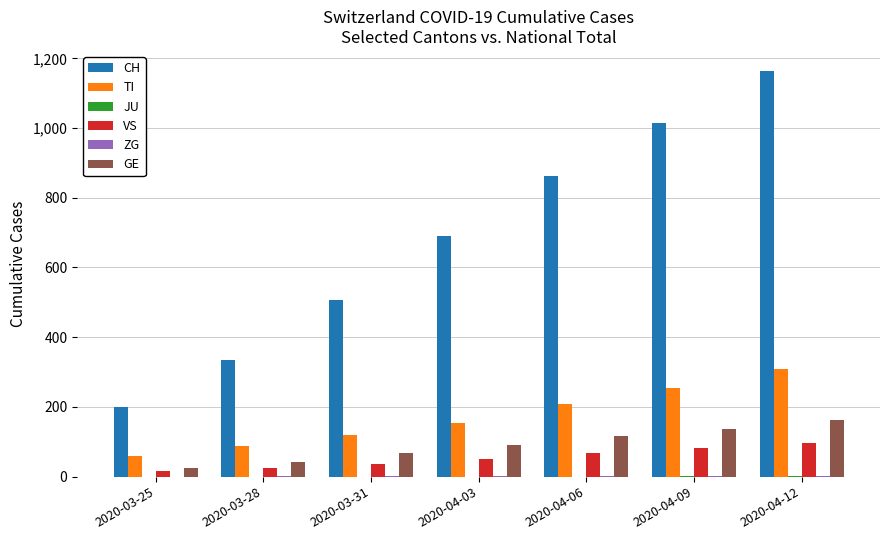

What is the greatest value displayed?

1163